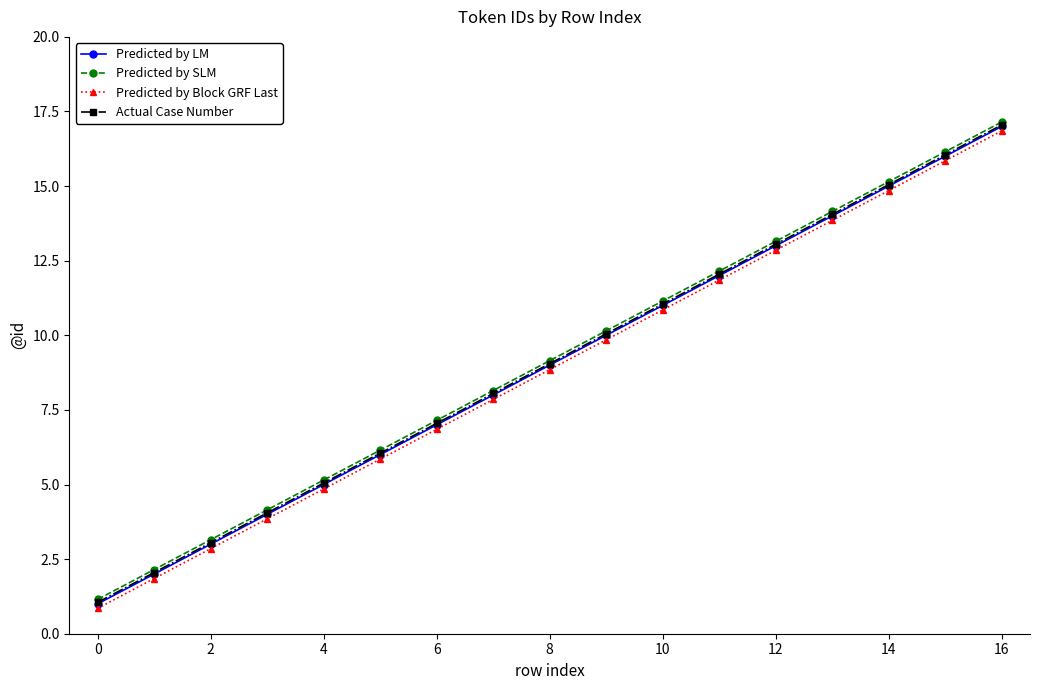

True or false: Predicted by SLM and Actual Case Number intersect in this chart.

False